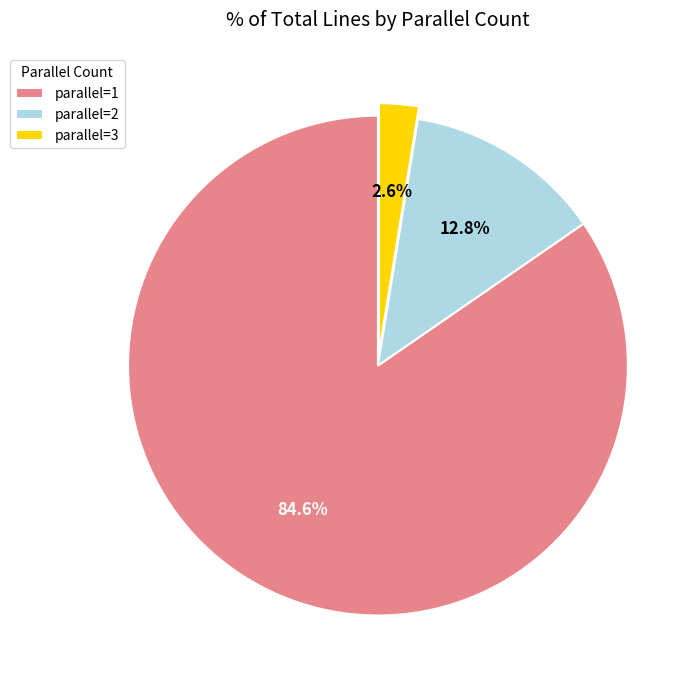

Is parallel=1 the majority of the pie?

Yes